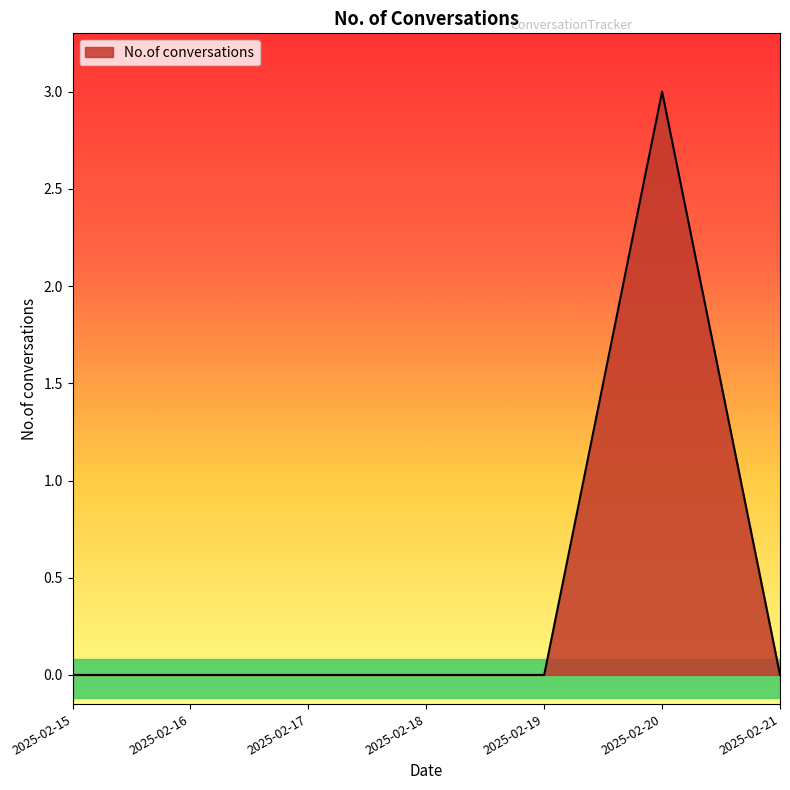

Reading left to right, transcribe all the data shown in this chart.

0	0	0	0	0	3	0